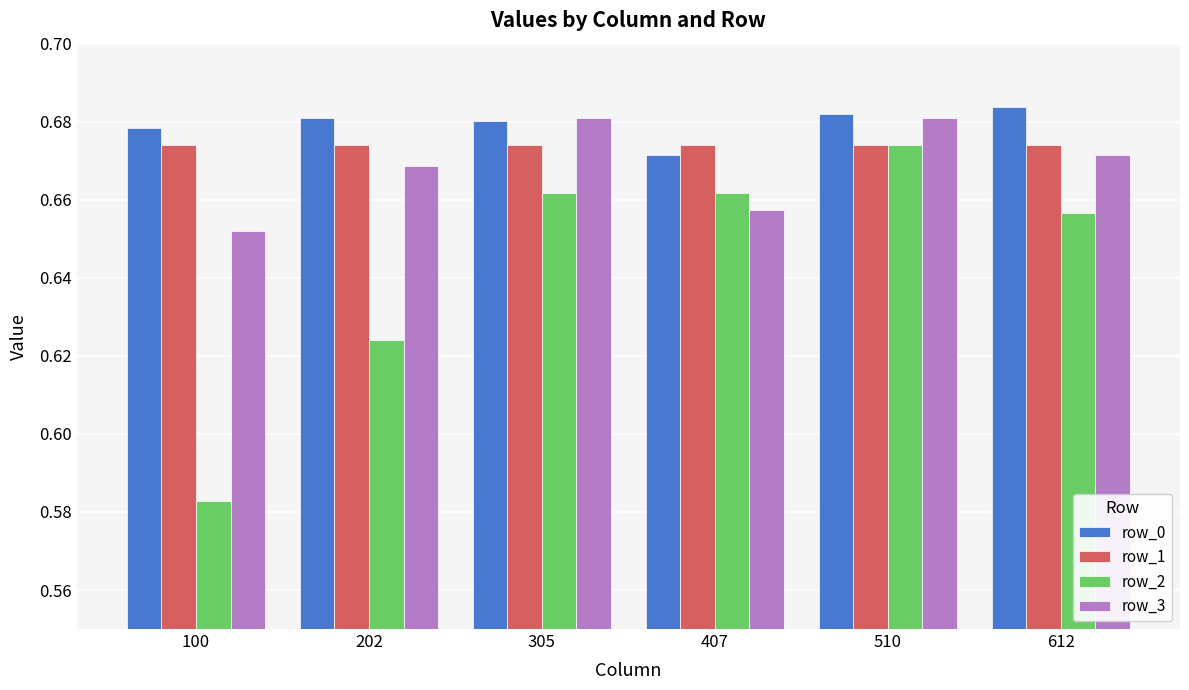

At which label does row_2 reach its minimum?

100